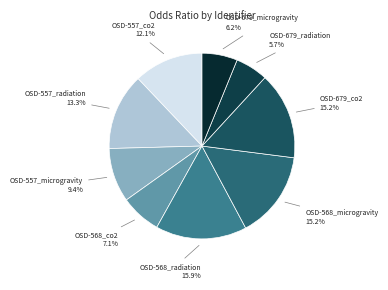

Rank the categories by value from highest to lowest.

OSD-568_radiation, OSD-568_microgravity, OSD-679_co2, OSD-557_radiation, OSD-557_co2, OSD-557_microgravity, OSD-568_co2, OSD-679_microgravity, OSD-679_radiation